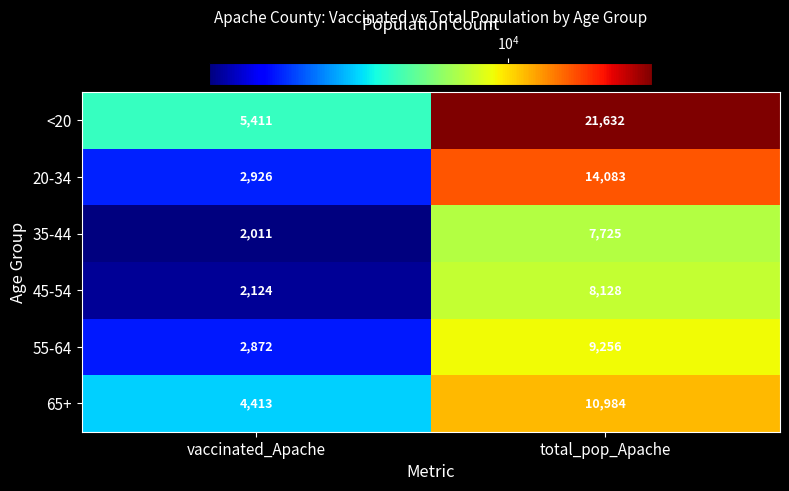

What is the sum of all 55-64 values?

12128